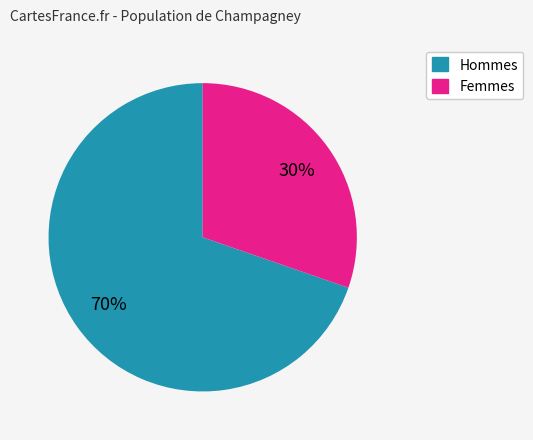

Is there any slice that represents more than half of the pie?

Yes